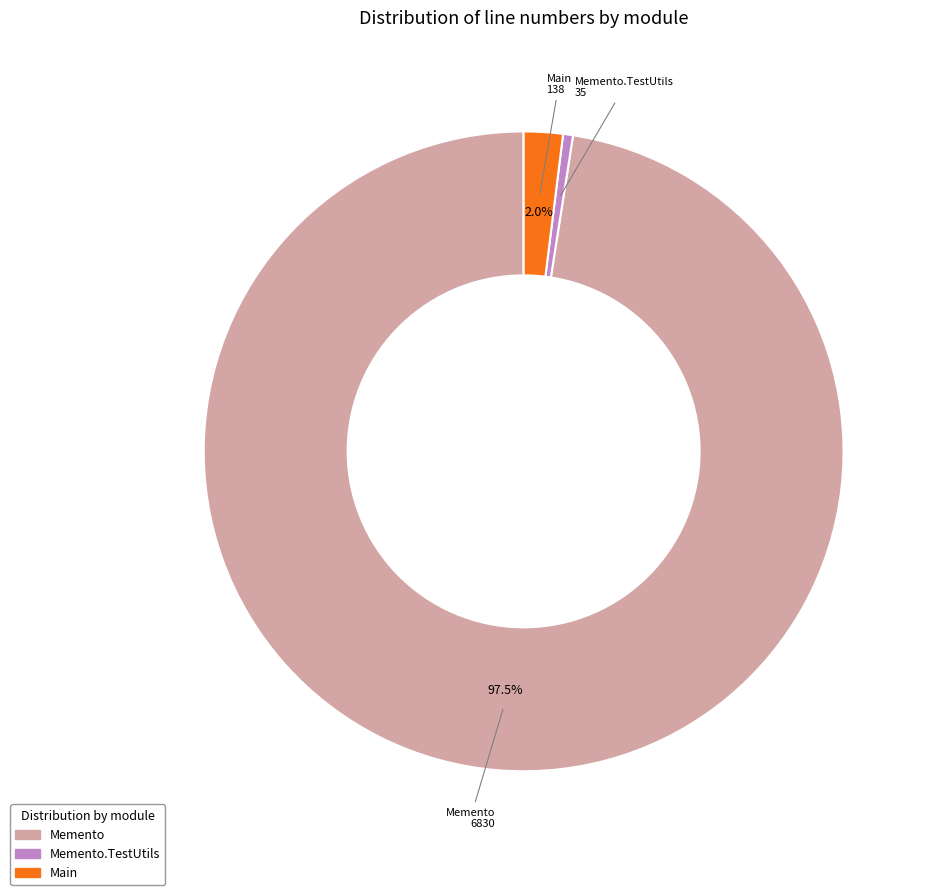

Is there any slice that represents more than half of the pie?

Yes